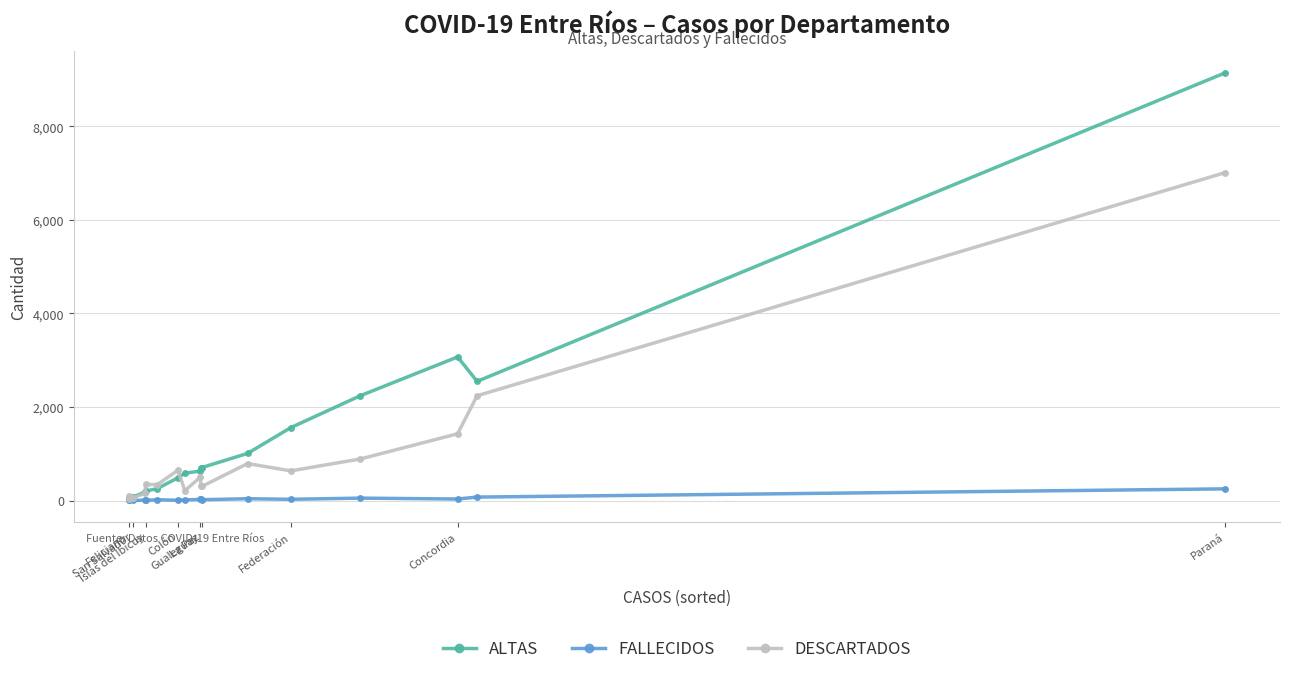

Count the number of categories in the chart.

17